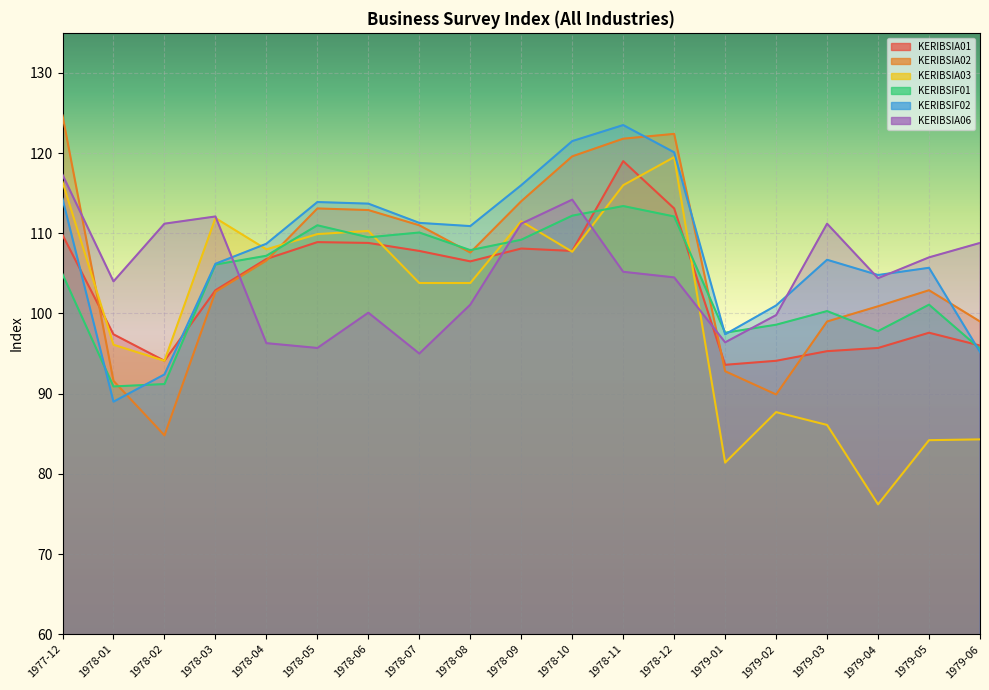

What are all the series names shown in the legend?

KERIBSIA01, KERIBSIA02, KERIBSIA03, KERIBSIF01, KERIBSIF02, KERIBSIA06